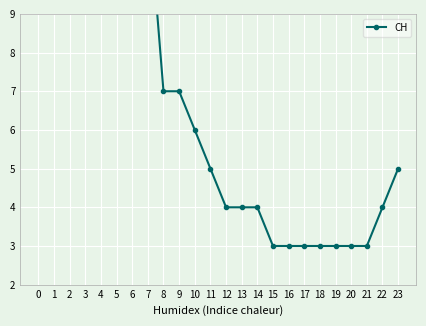

How many data points are less than 5?

11